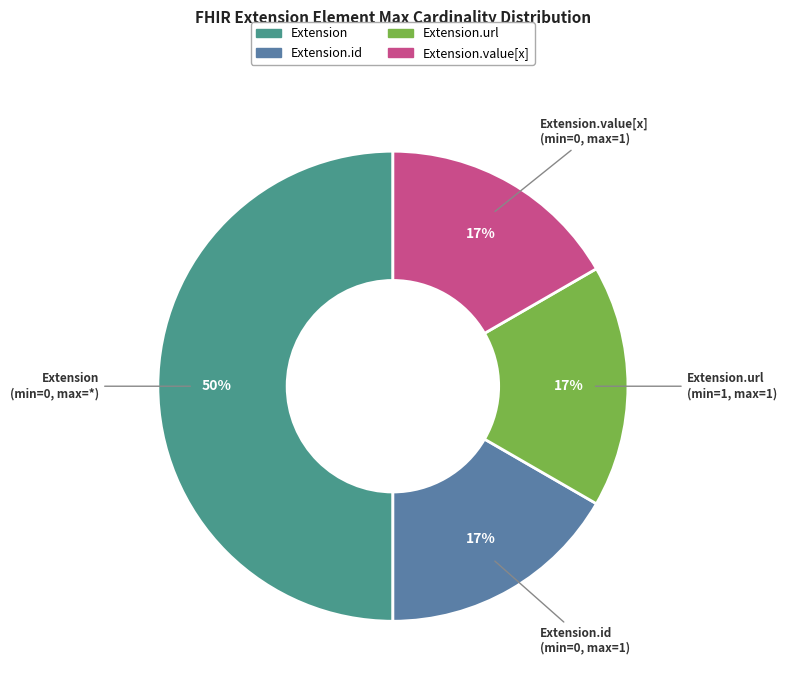

Which category has the biggest portion of the pie?

Extension